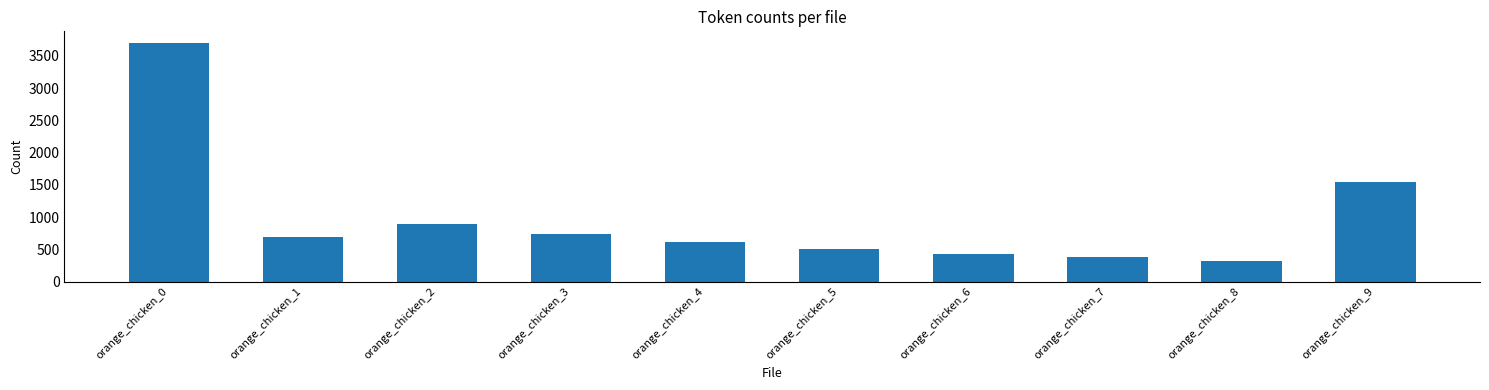

Reading right to left, list all the values displayed in this chart.

1539	320	380	430	510	620	743	890	691	3695